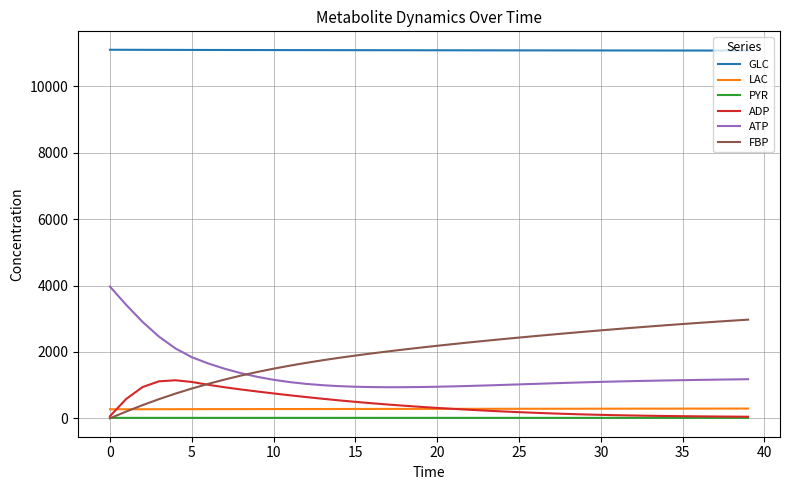

What is the minimum value for GLC?

11076.9